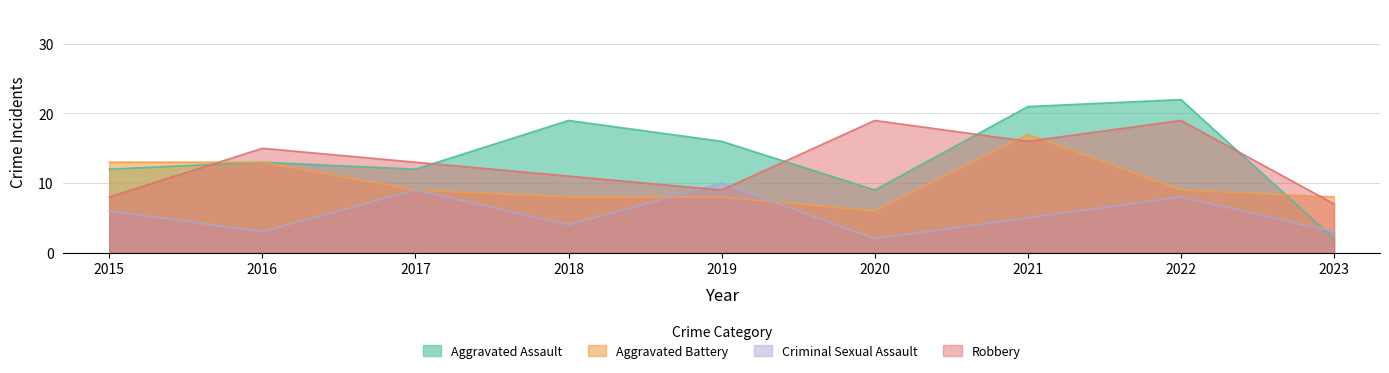

What is the value of the Criminal Sexual Assault point at the 9th from the left?

3